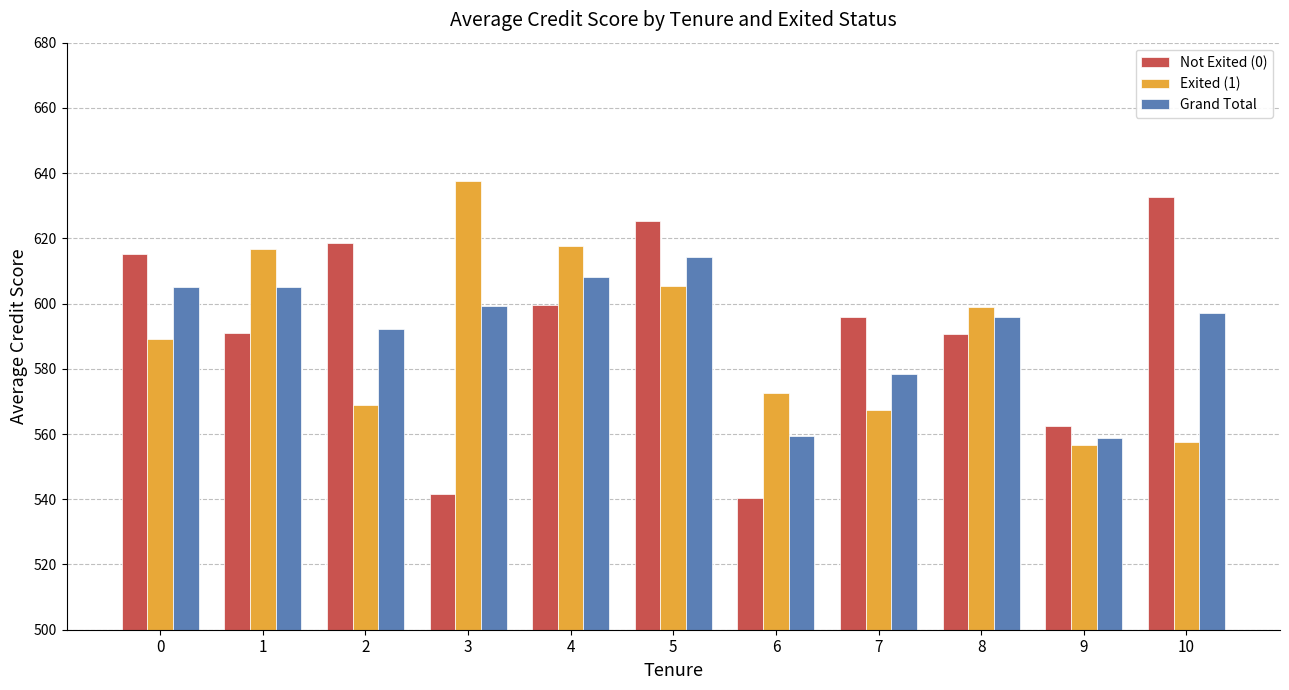

Does the chart contain any negative values?

No